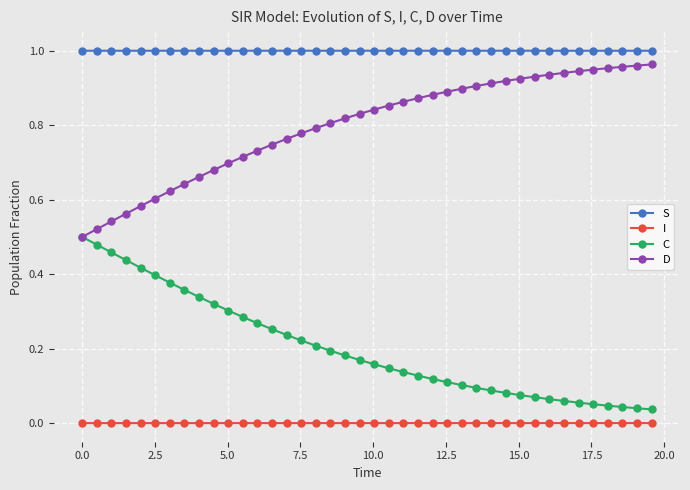

Rank the series by their average value, from highest to lowest.

S, D, C, I